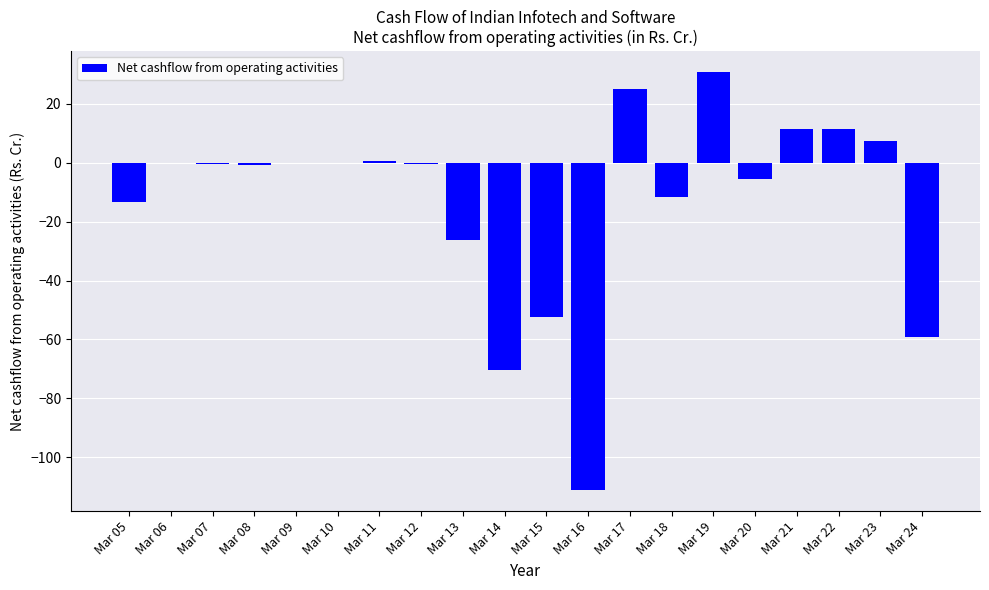

What is the sum of the values at Mar 05 and Mar 24?

-72.3